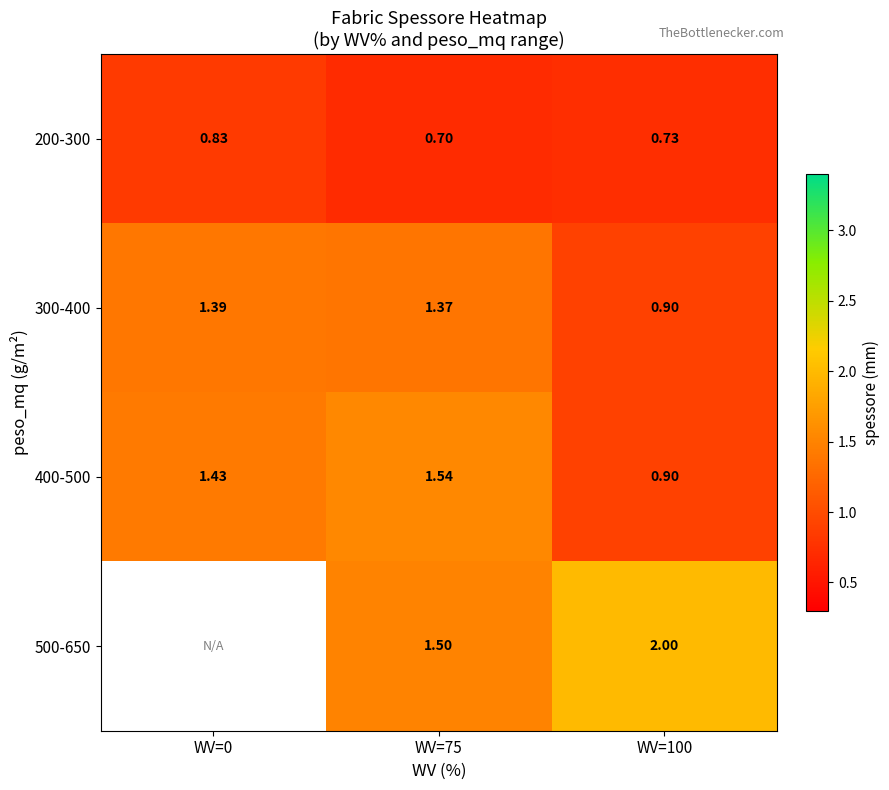

Is the value of 400-500 at WV=0 greater than the value of 300-400 at WV=0?

Yes